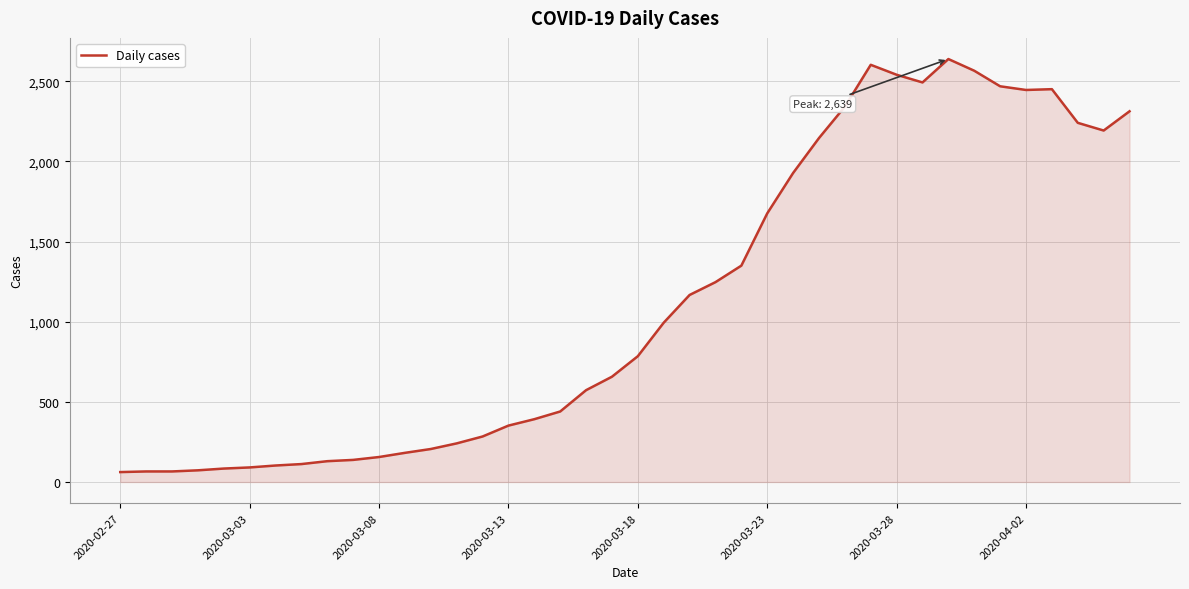

What is the smallest value displayed?

62